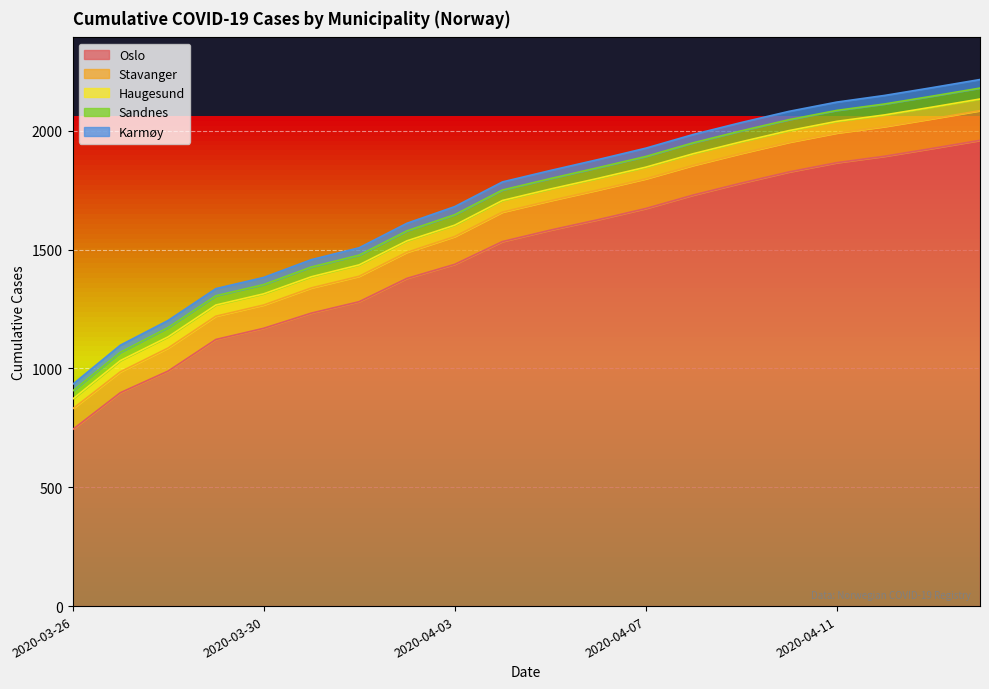

What is the label of the 14th point from the left?

2020-04-08